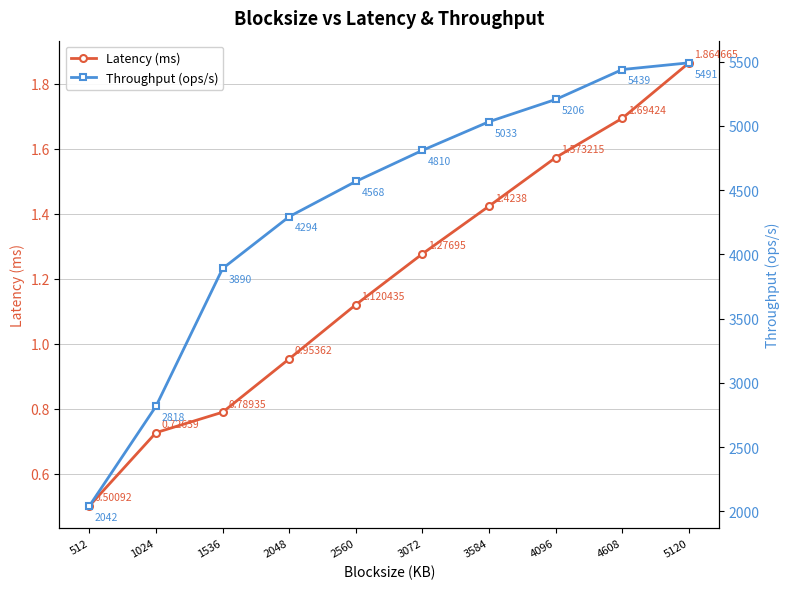

What are all the series names shown in the legend?

Latency (ms), Throughput (ops/s)